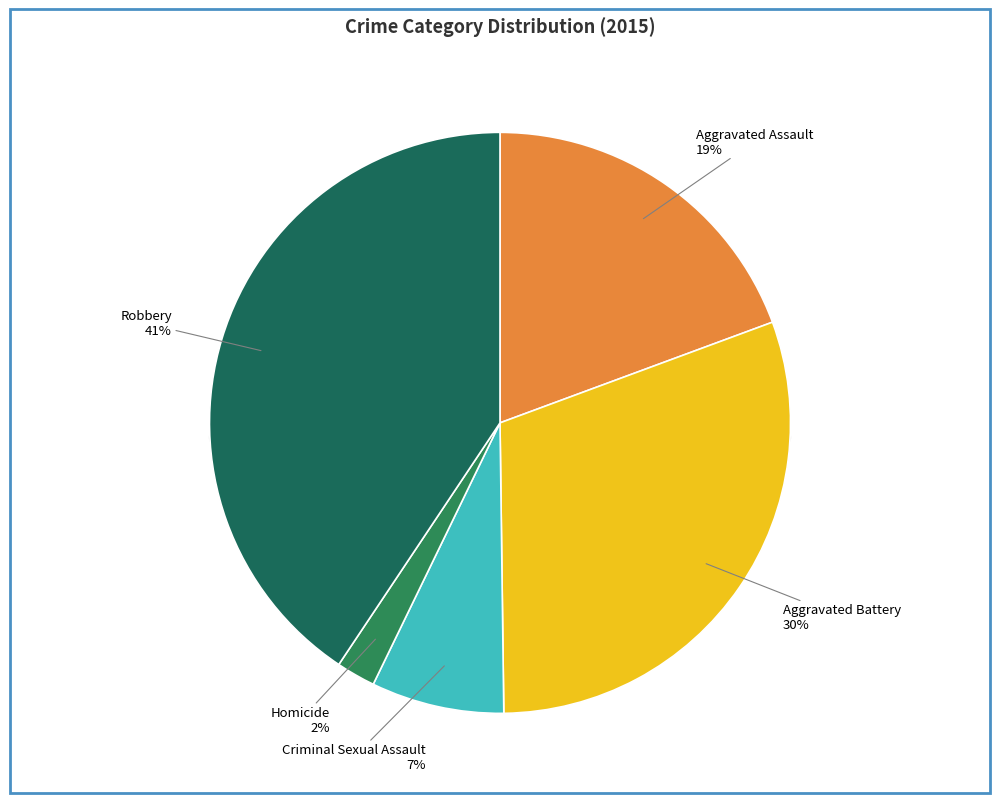

True or false: Aggravated Battery accounts for 30% of the total.

True